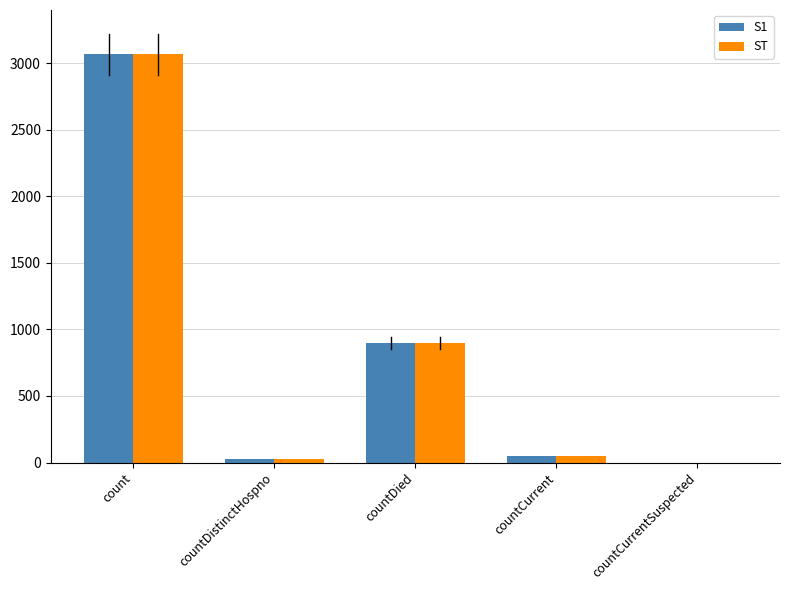

What is the sum of the ST values at countCurrent and countDied?

945